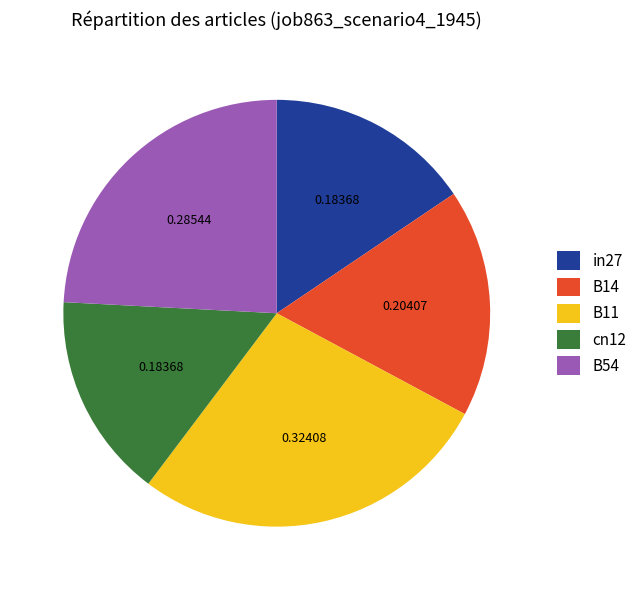

Combined, do cn12 and B14 account for over 50%?

No